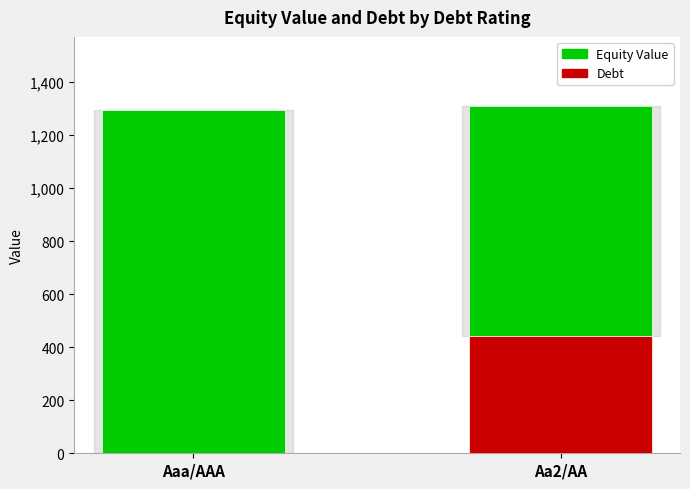

What is the total value across all series at Aaa/AAA?

1293.2